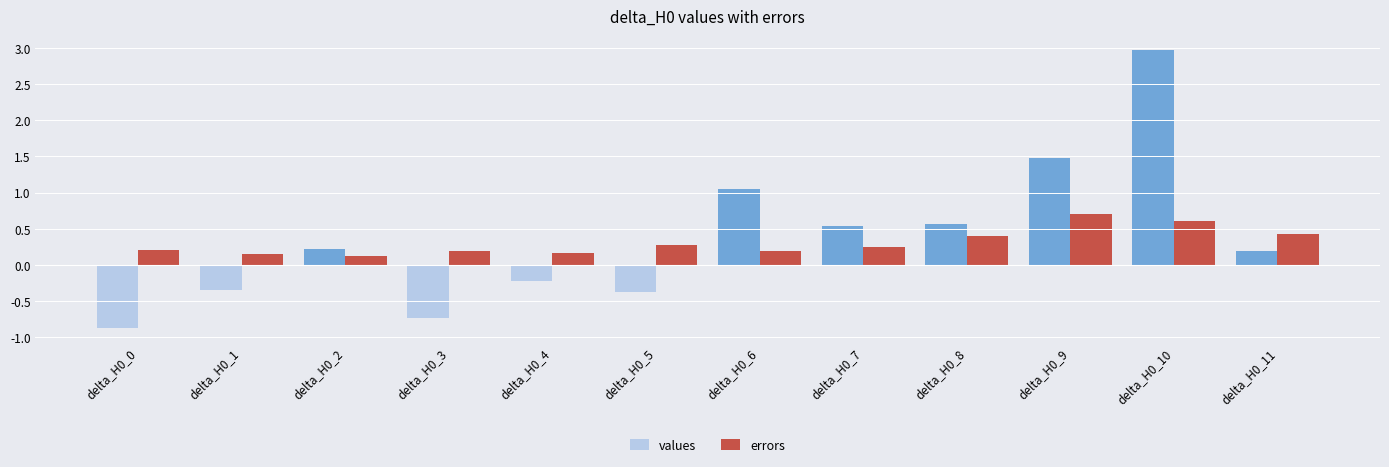

How many groups of bars are there?

12